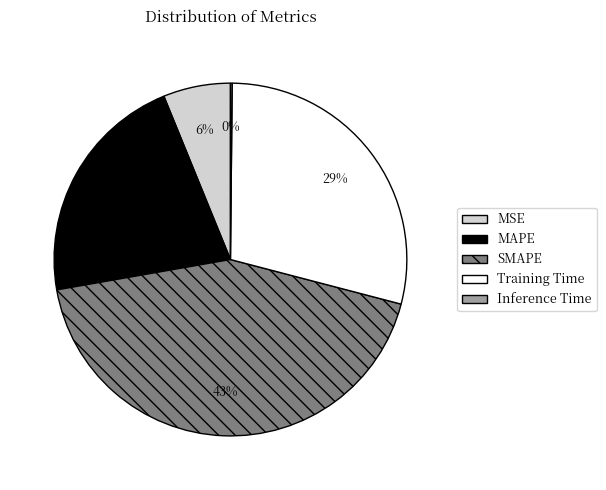

What percentage is the MAPE slice, to the nearest percent?

22%